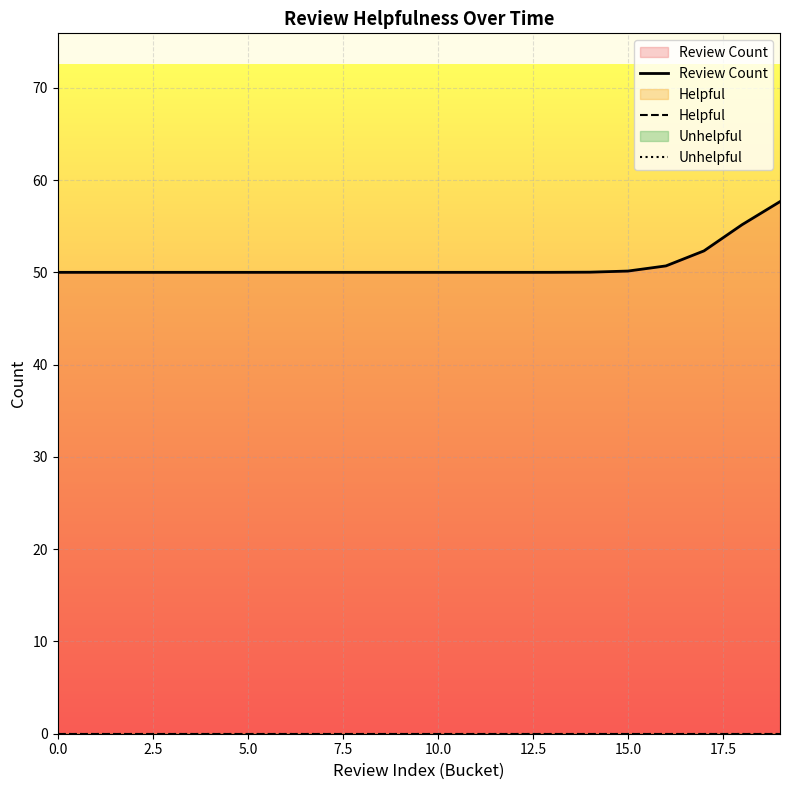

Where is Review Count nearest to the value 53?

17